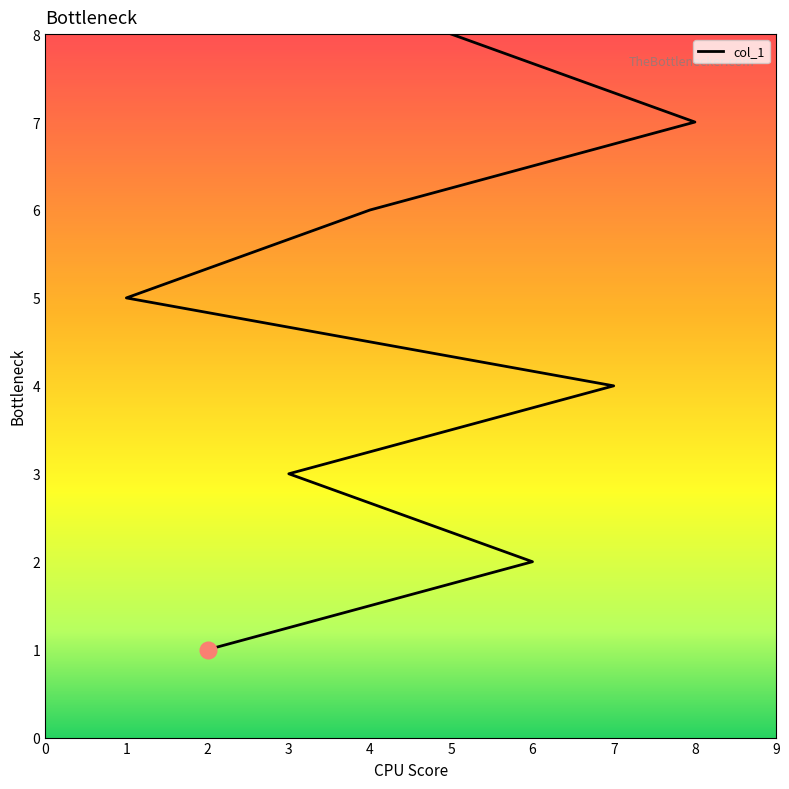

What is the label of the 6th point from the right?

3